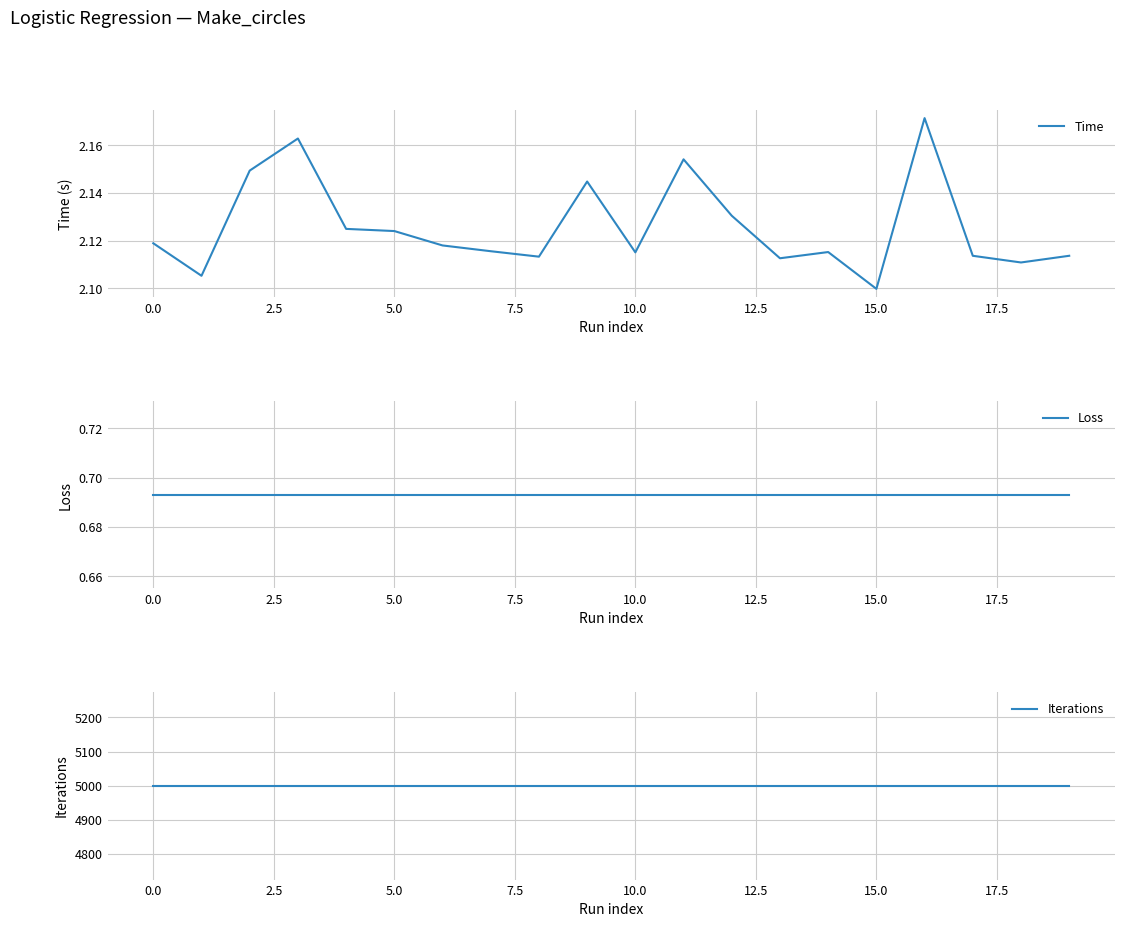

At which category is the sum across all series the highest?

16